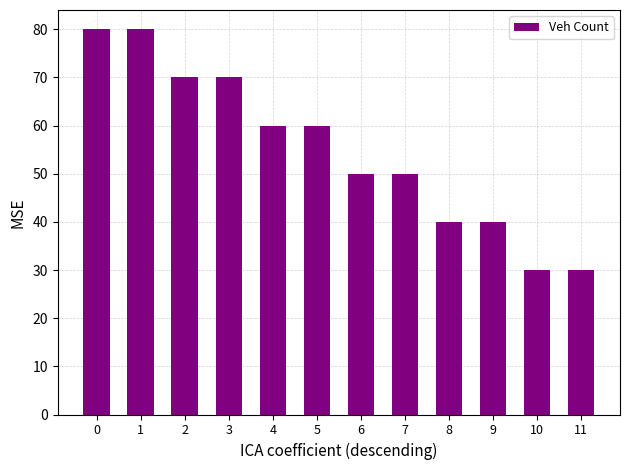

Reading right to left, list all the values displayed in this chart.

30	30	40	40	50	50	60	60	70	70	80	80